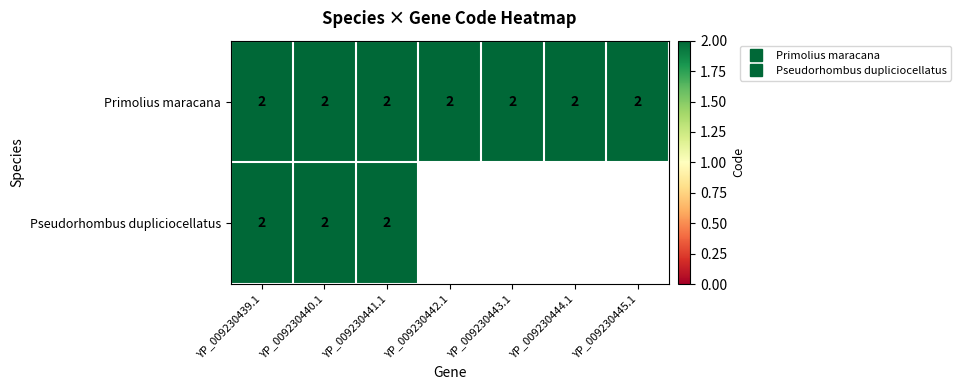

Rank the series at YP_009230440.1 from highest to lowest value.

Primolius maracana, Pseudorhombus dupliciocellatus